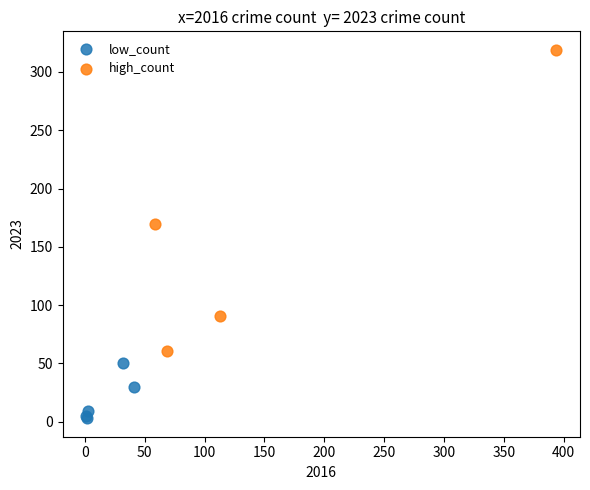

Which series reaches the minimum Y coordinate?

low_count